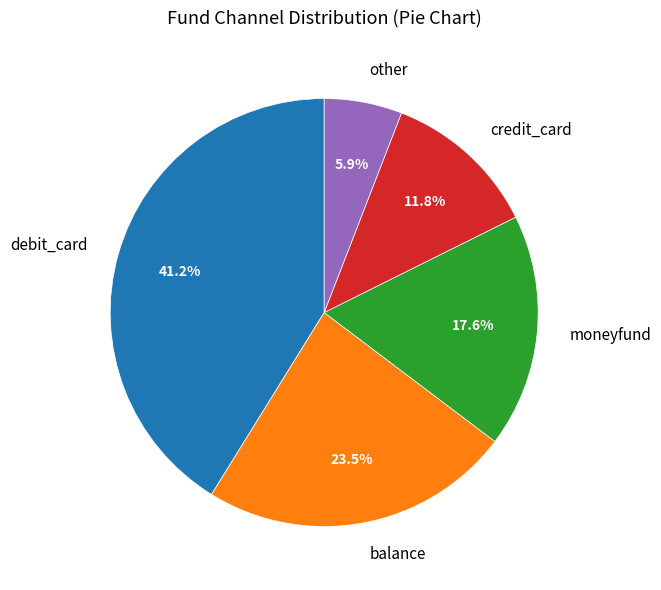

What is the largest slice in the pie chart?

debit_card